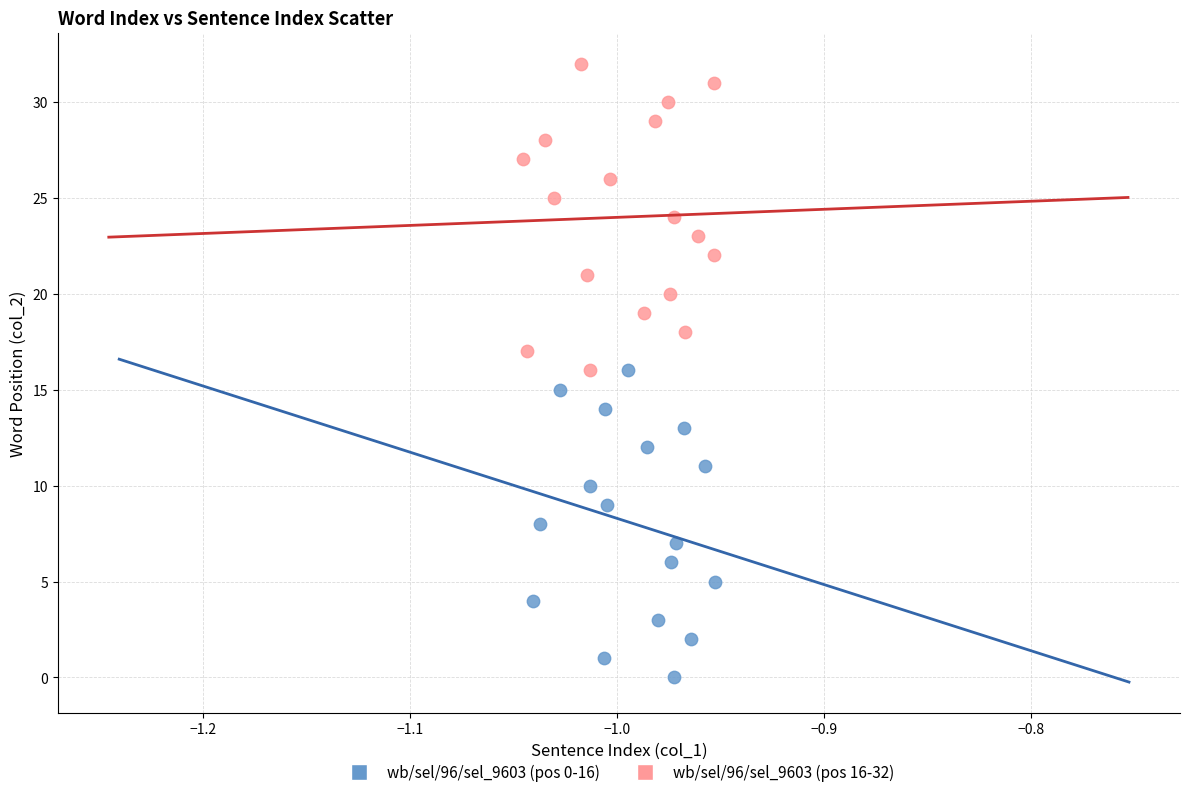

What are all the series names shown in the legend?

wb/sel/96/sel_9603 (pos 0-16), wb/sel/96/sel_9603 (pos 16-32)